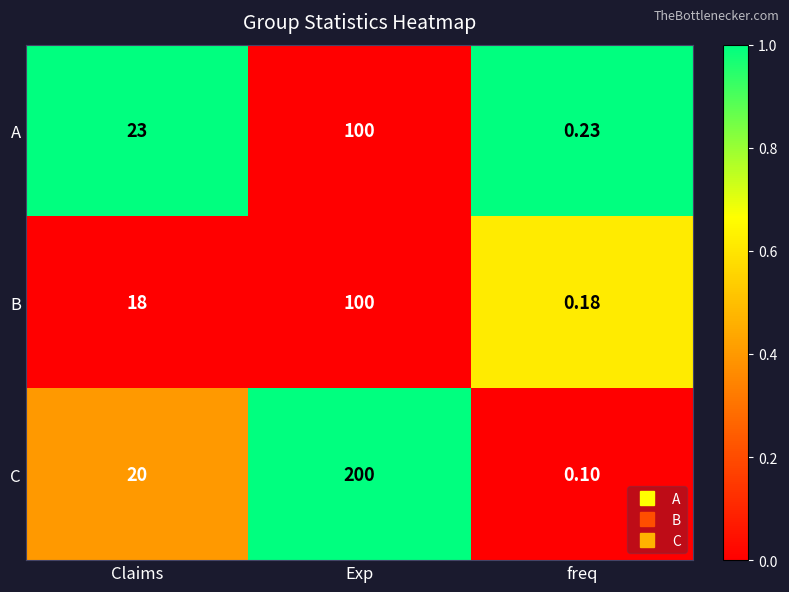

At how many categories does at least one series exceed 0?

3